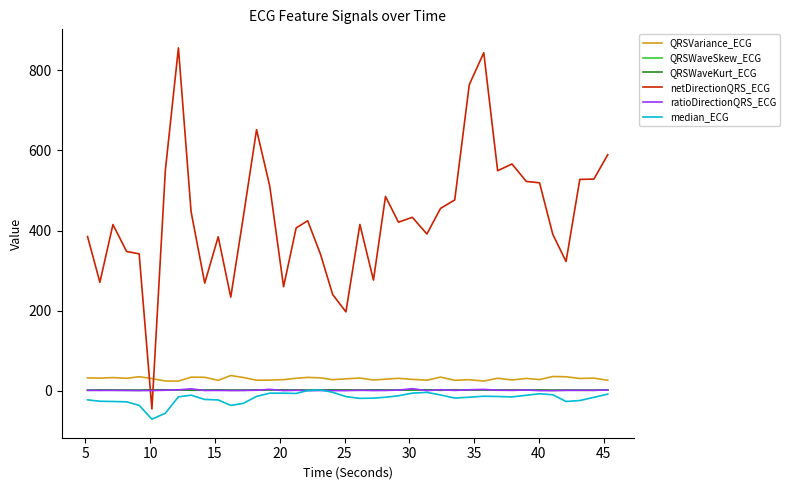

Which series has the largest total across all categories?

netDirectionQRS_ECG